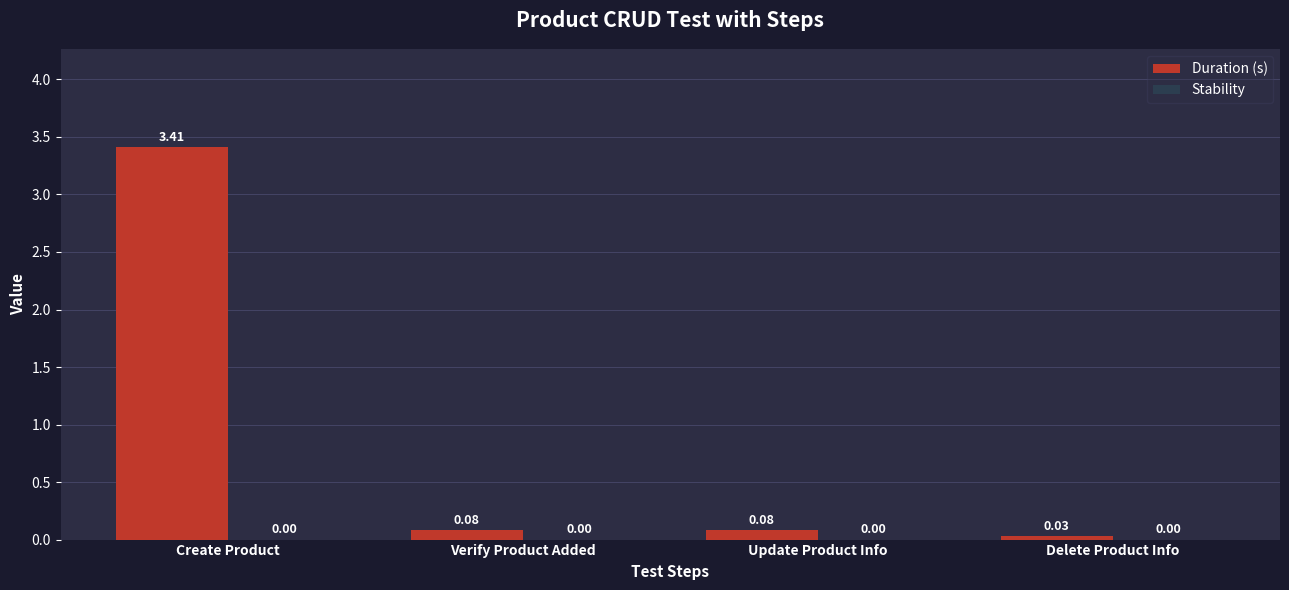

How many bars are there in total?

4